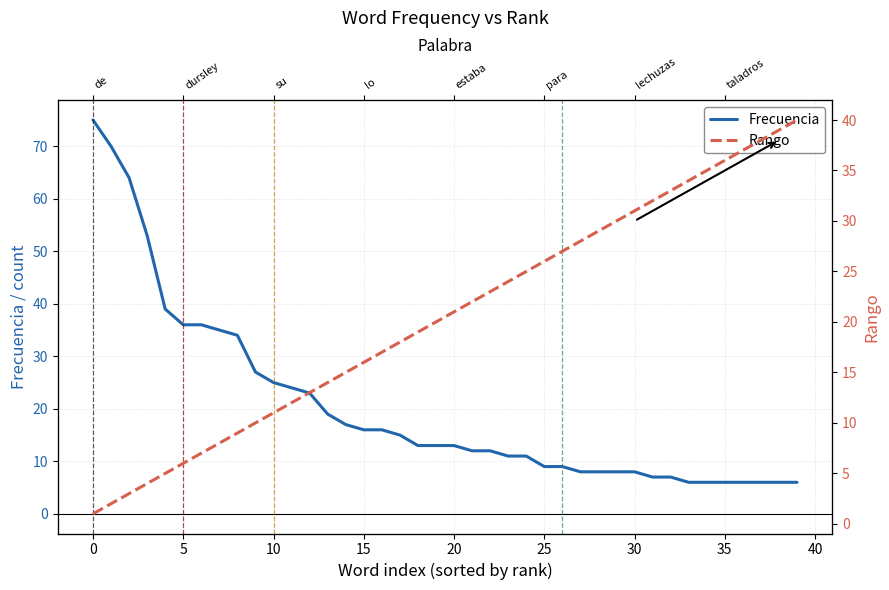

What is the label of the 6th point from the right?

34